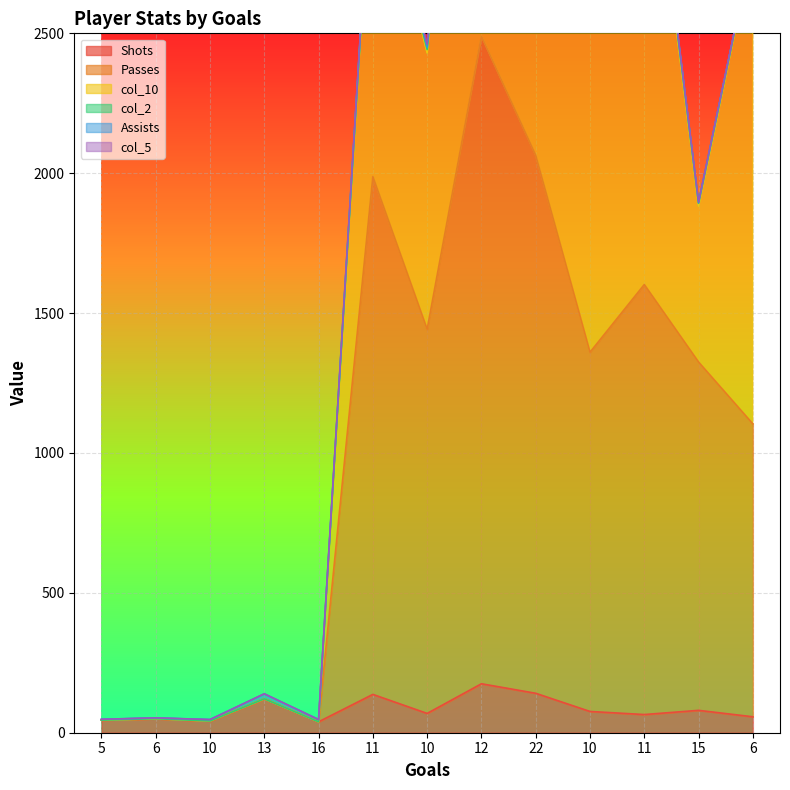

Rank the categories by col_5 value from highest to lowest.

10, 11, 11, 22, 12, 10, 15, 6, 5, 6, 10, 13, 16